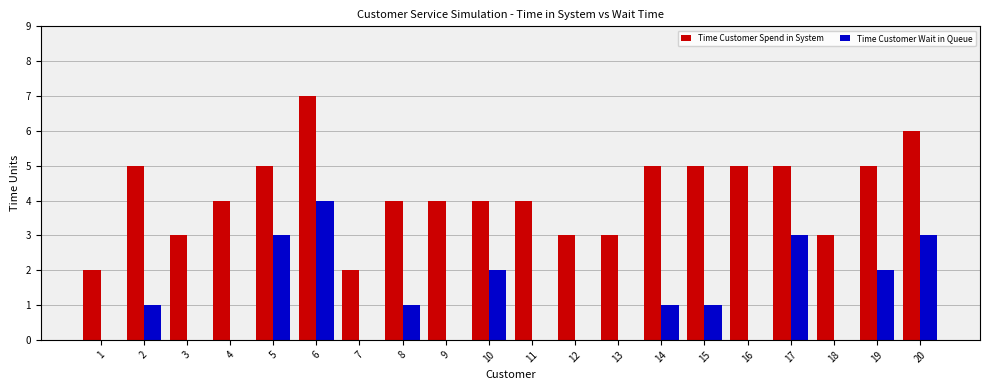

The Time Customer Spend in System series shows 5 at 14. True or false?

True